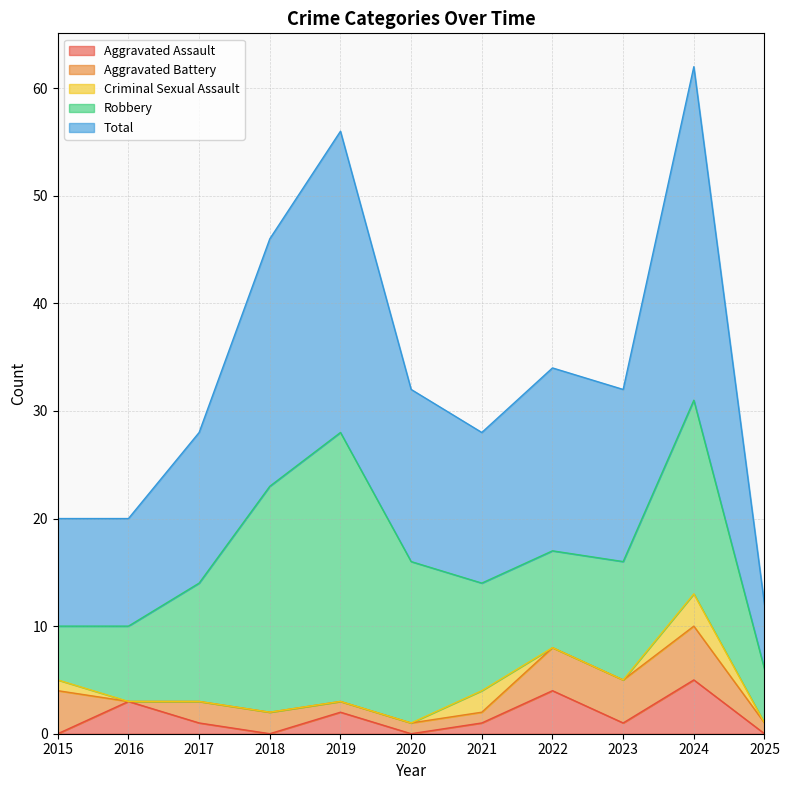

Does the chart have visible grid lines?

Yes